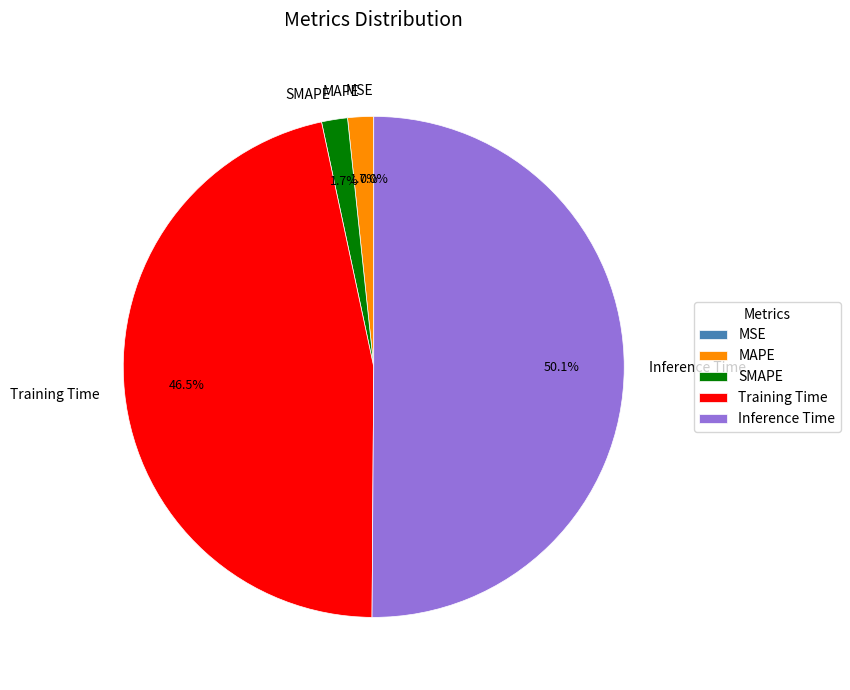

What percentage is NOT represented by Inference Time?

49.9%